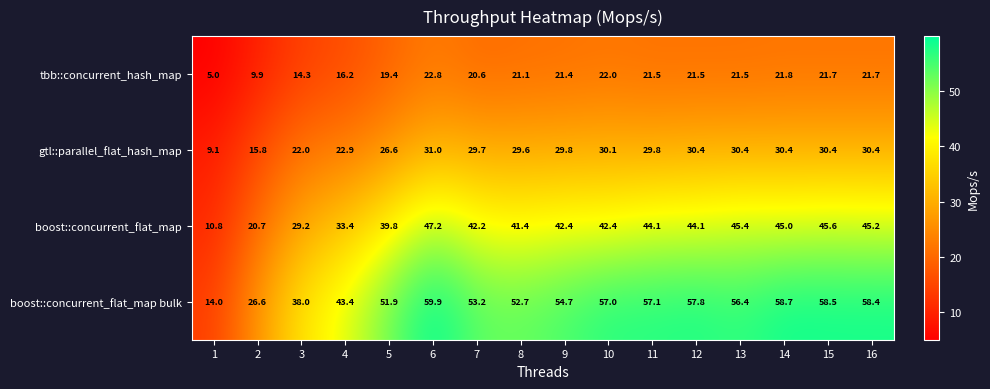

What is the average value of the tbb::concurrent_hash_map series?

18.9